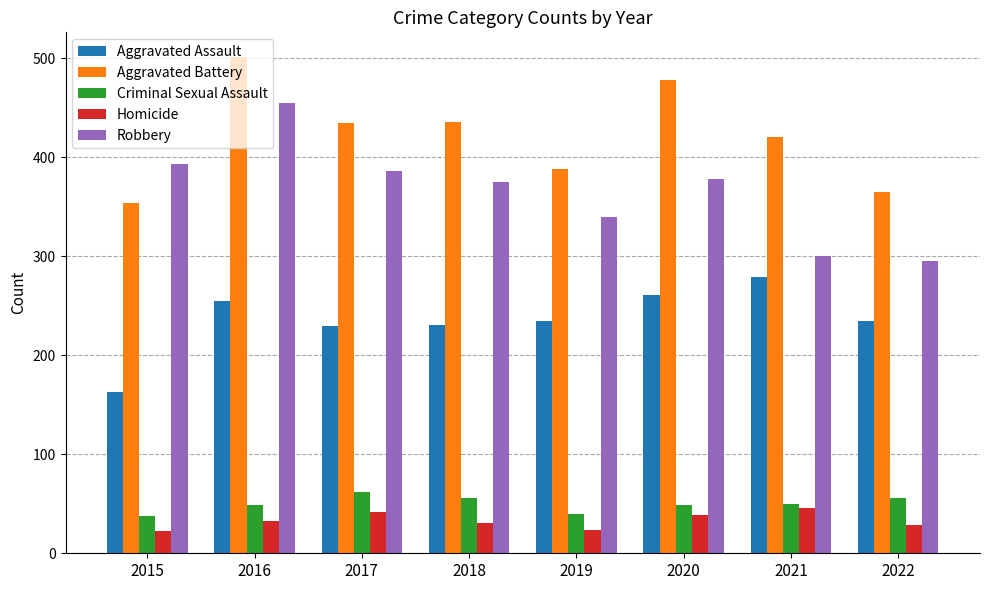

True or false: Homicide has a value of 47 at 2022.

False